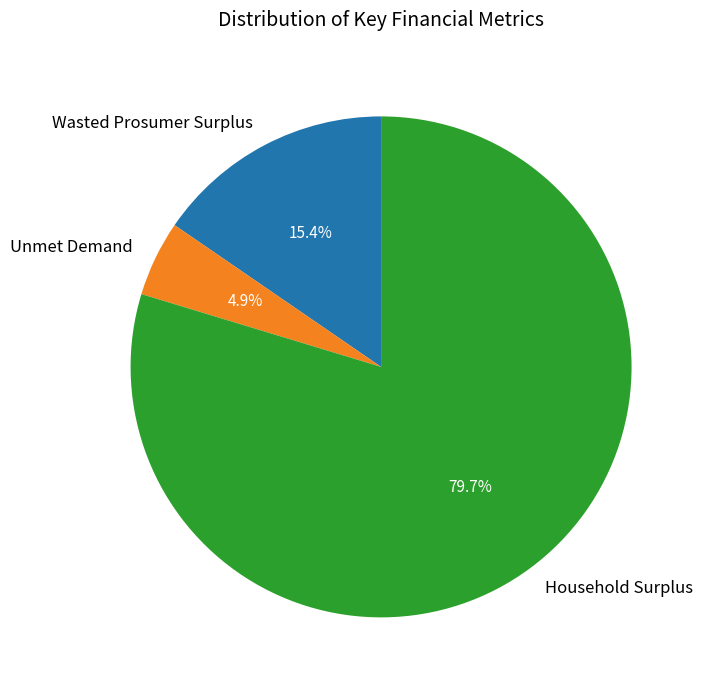

Does any single category account for the majority?

Yes